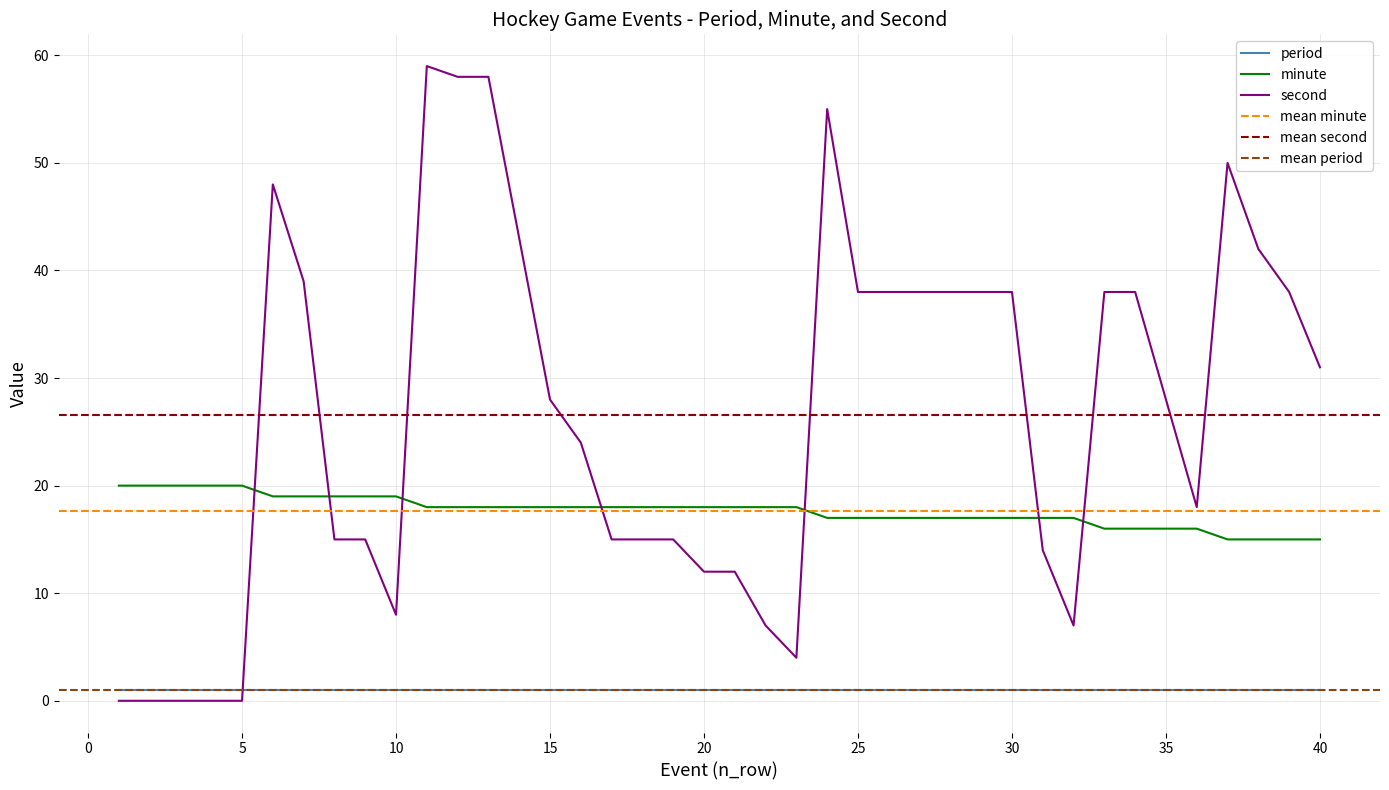

Reading left to right, transcribe all the data shown in this chart.

minute: 20	20	20	20	20	19	19	19	19	19	18	18	18	18	18	18	18	18	18	18	18	18	18	17	17	17	17	17	17	17	17	17	16	16	16	16	15	15	15	15
second: 0	0	0	0	0	48	39	15	15	8	59	58	58	43	28	24	15	15	15	12	12	7	4	55	38	38	38	38	38	38	14	7	38	38	28	18	50	42	38	31